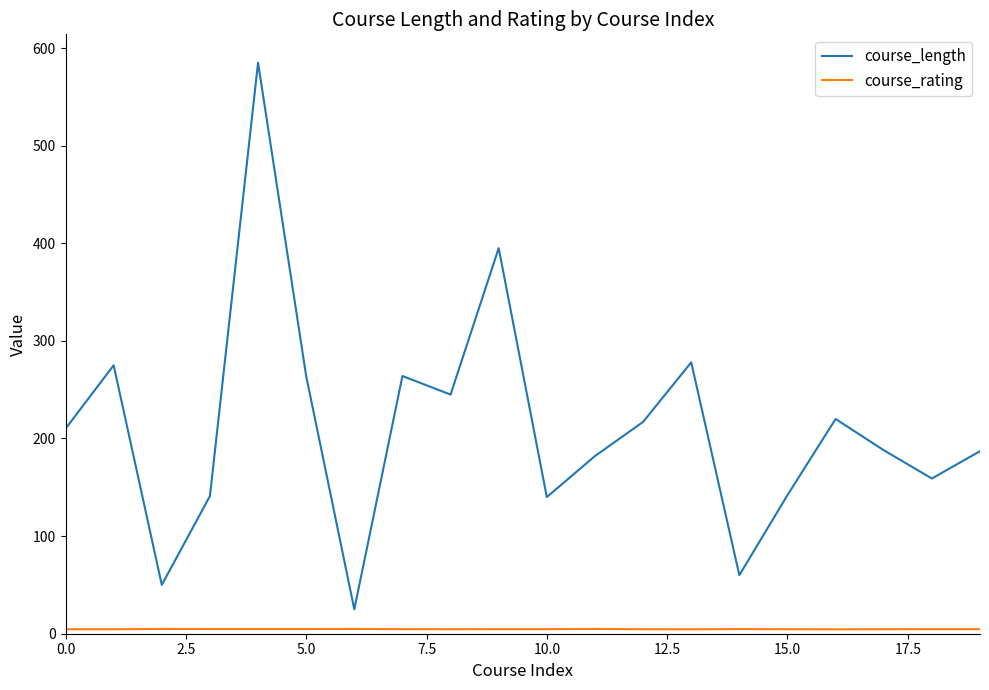

Does the chart display data point markers on the line(s)?

No